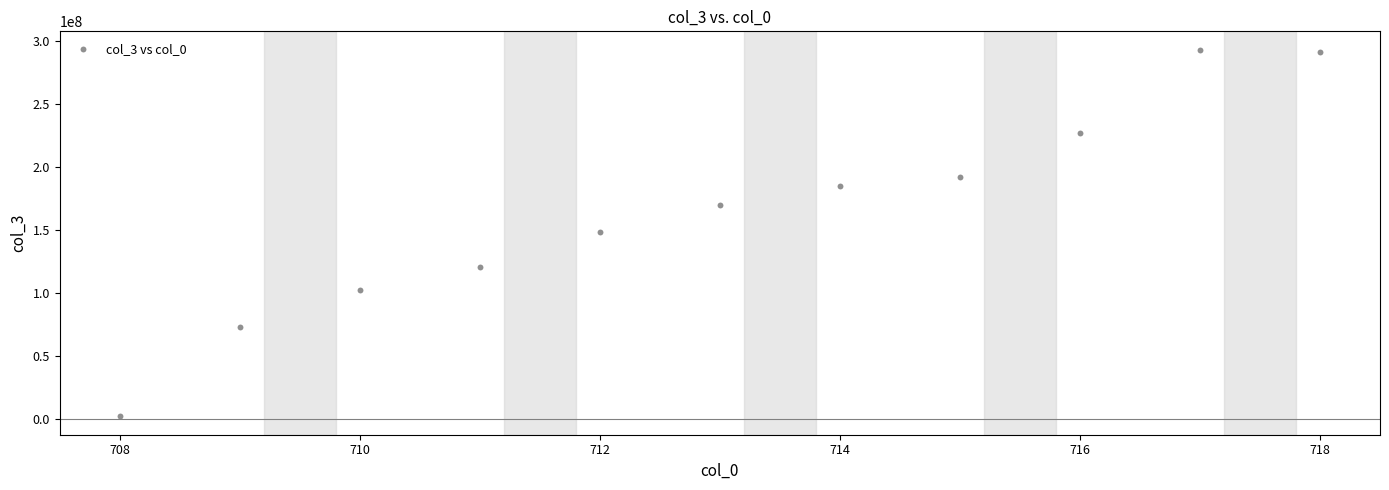

What is the average Y value?

164268986.1